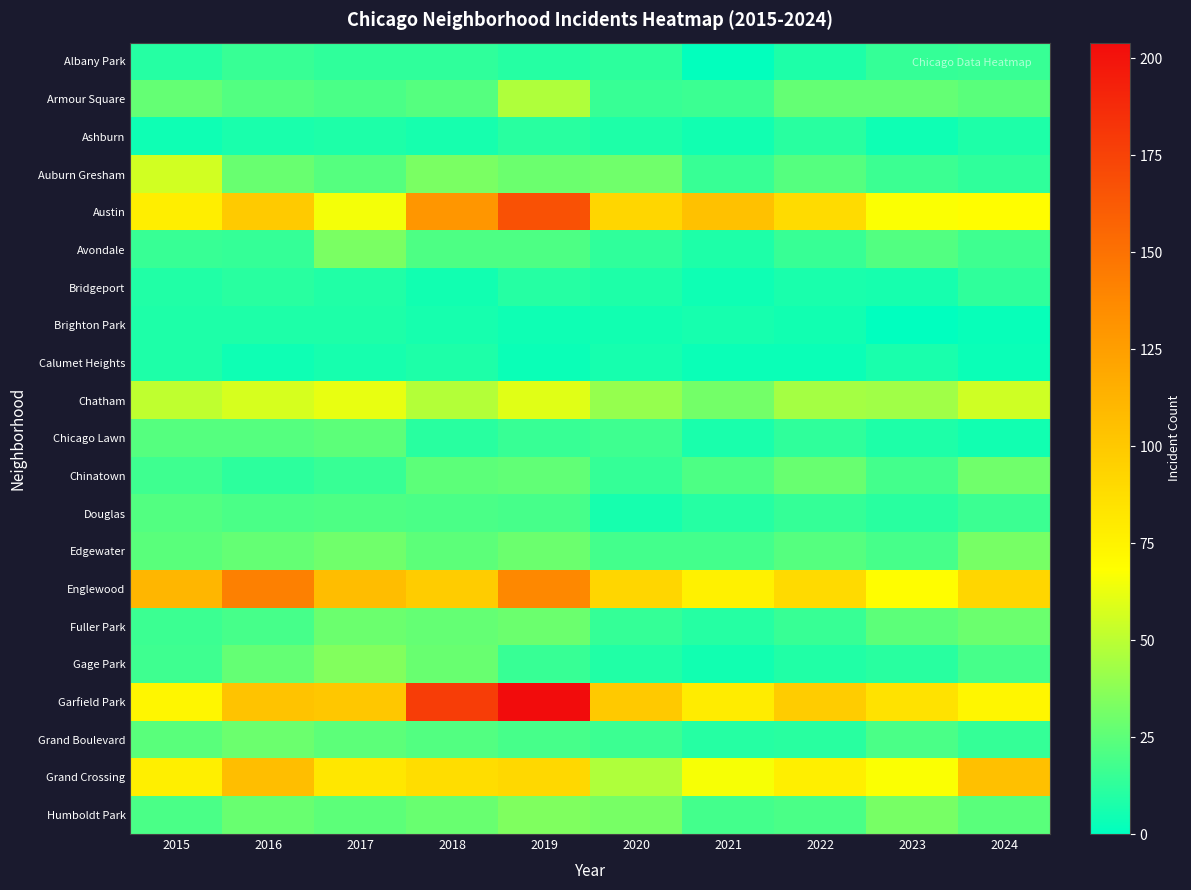

What is the total value across all series at 2018?

843